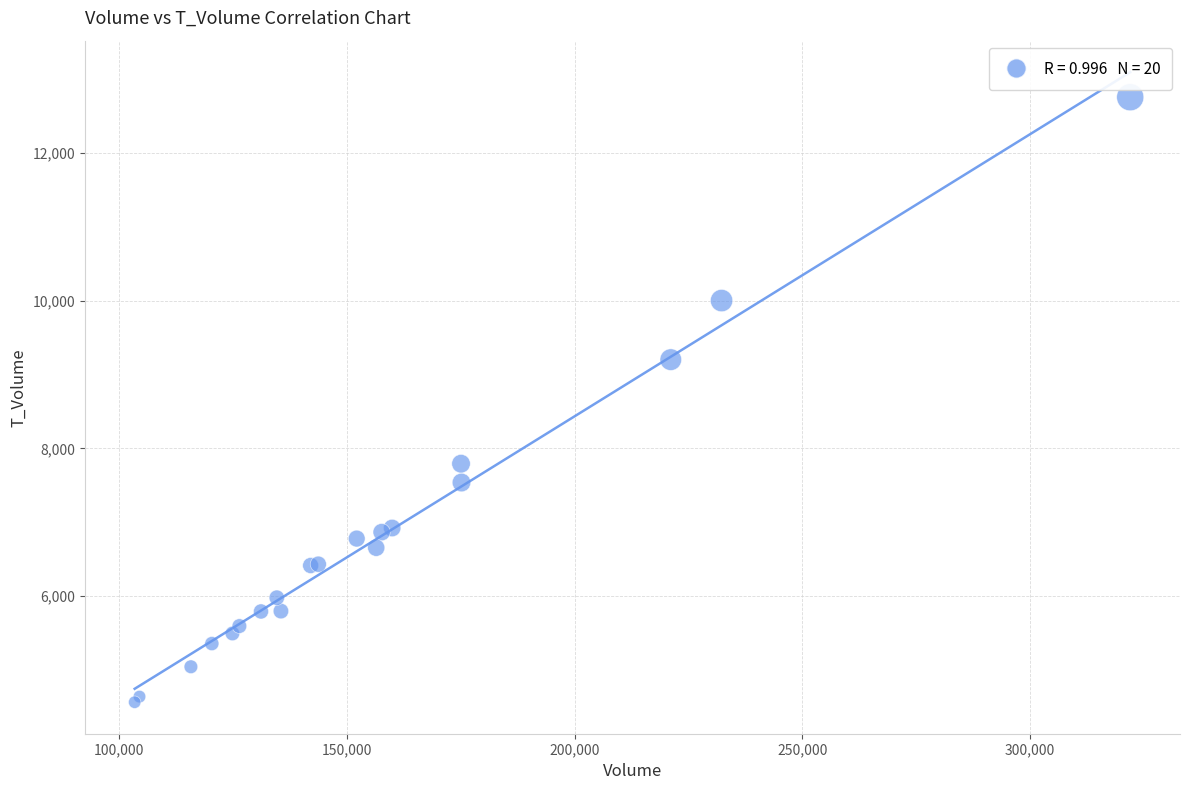

What Y value in the scatter plot is closest to 8659?

9202